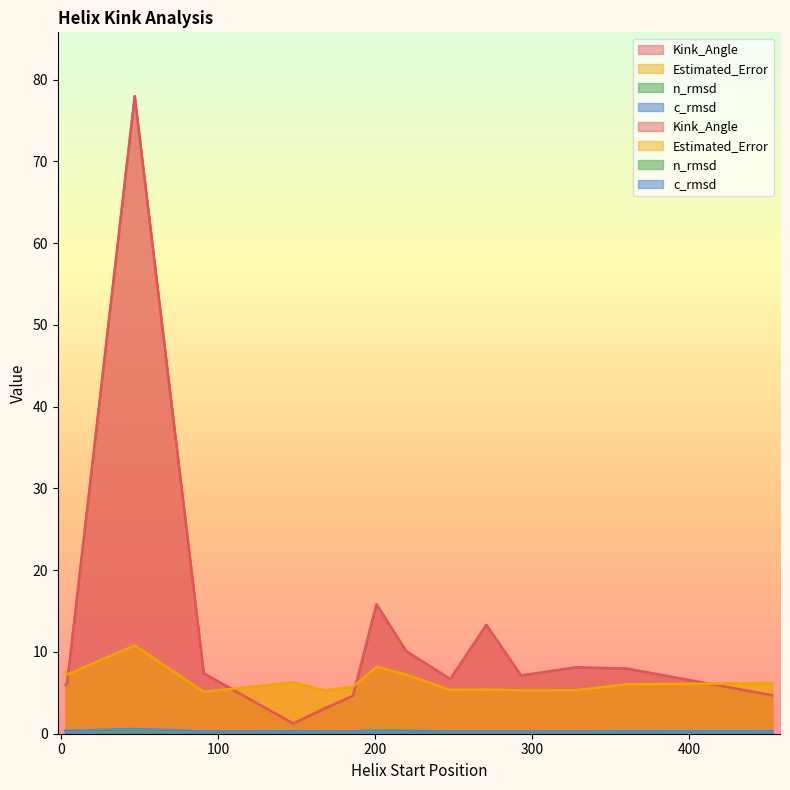

True or false: c_rmsd and Estimated_Error cross at least once.

False